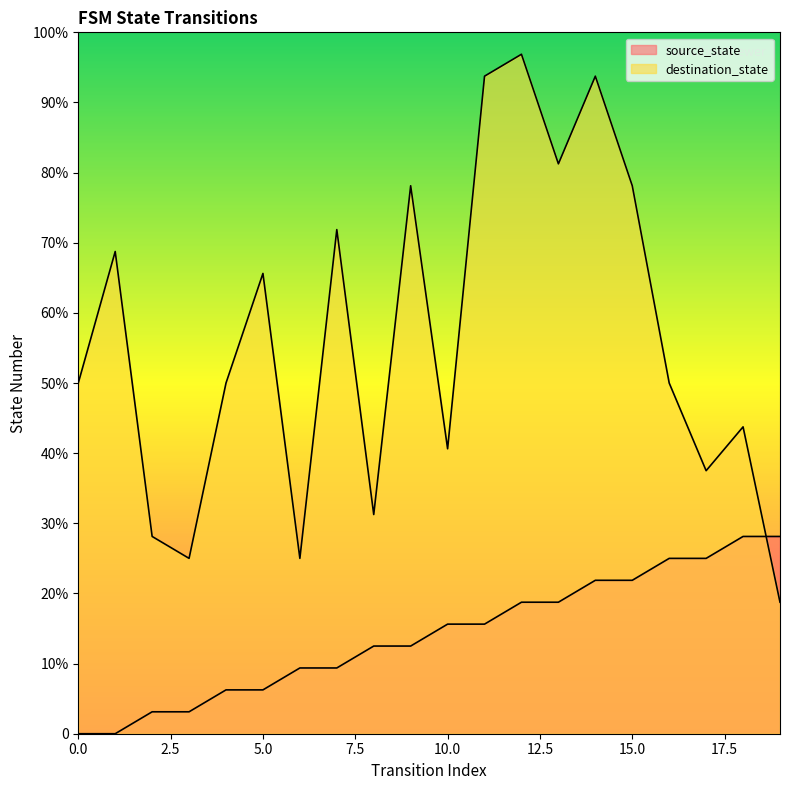

Between which two adjacent categories do destination_state and source_state first intersect?

18 and 19